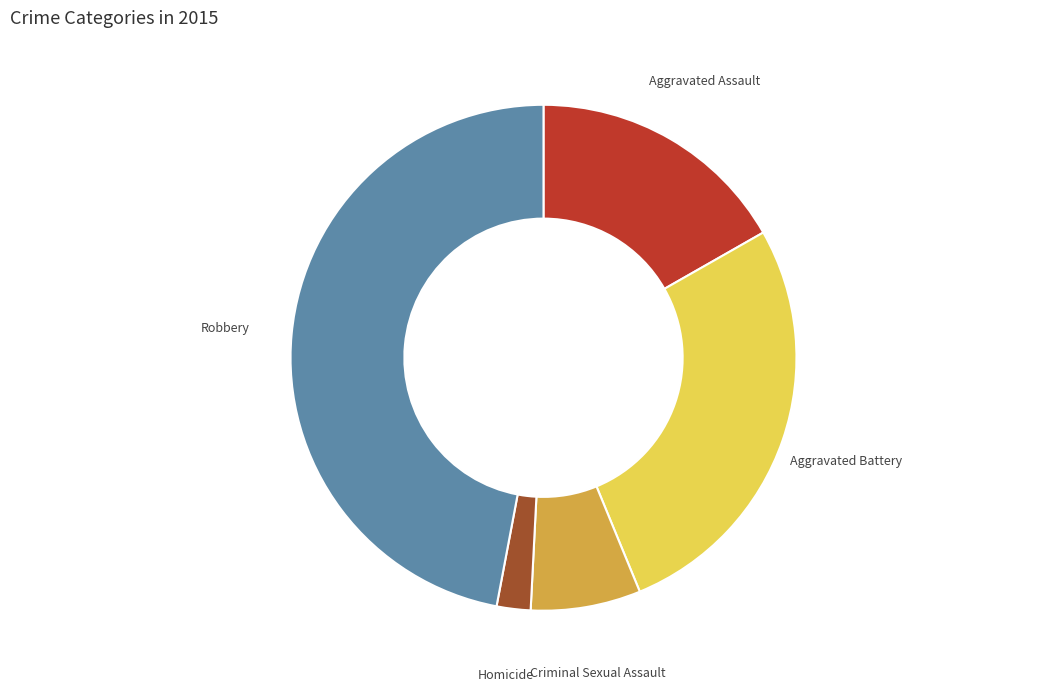

Does any single category account for the majority?

No